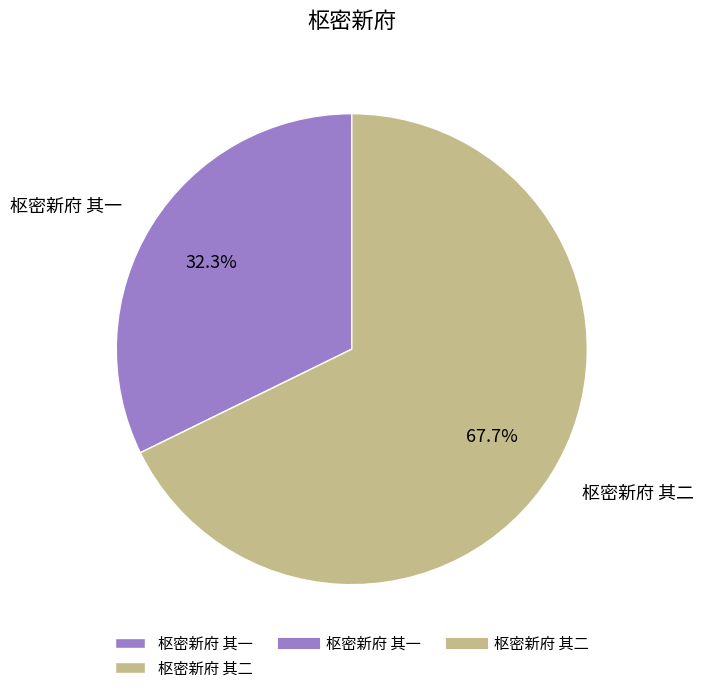

Rank the categories by value from highest to lowest.

枢密新府 其二, 枢密新府 其一